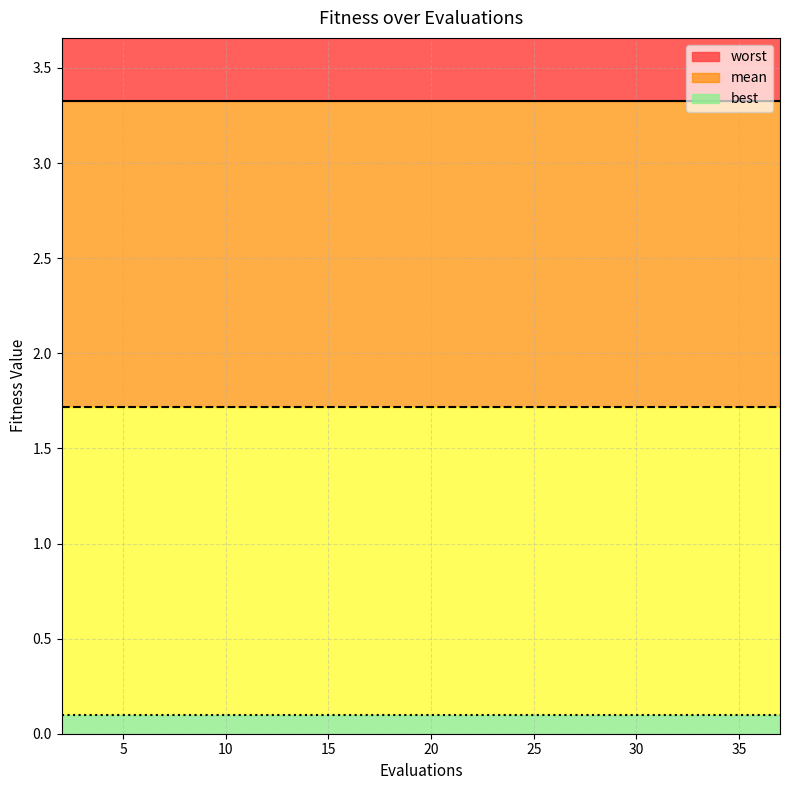

How many lines are shown in the chart?

3